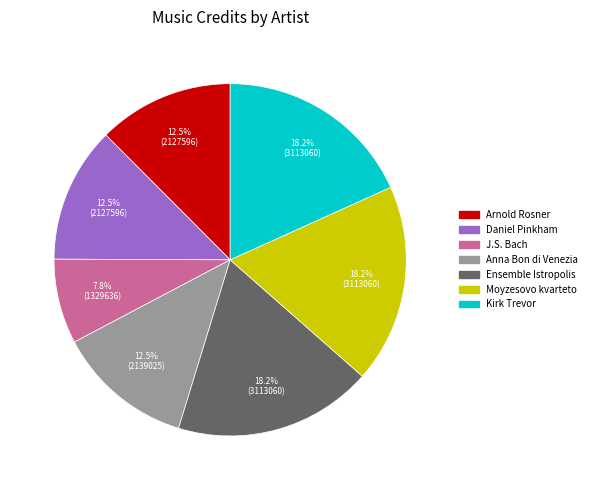

Is there any slice that represents more than half of the pie?

No